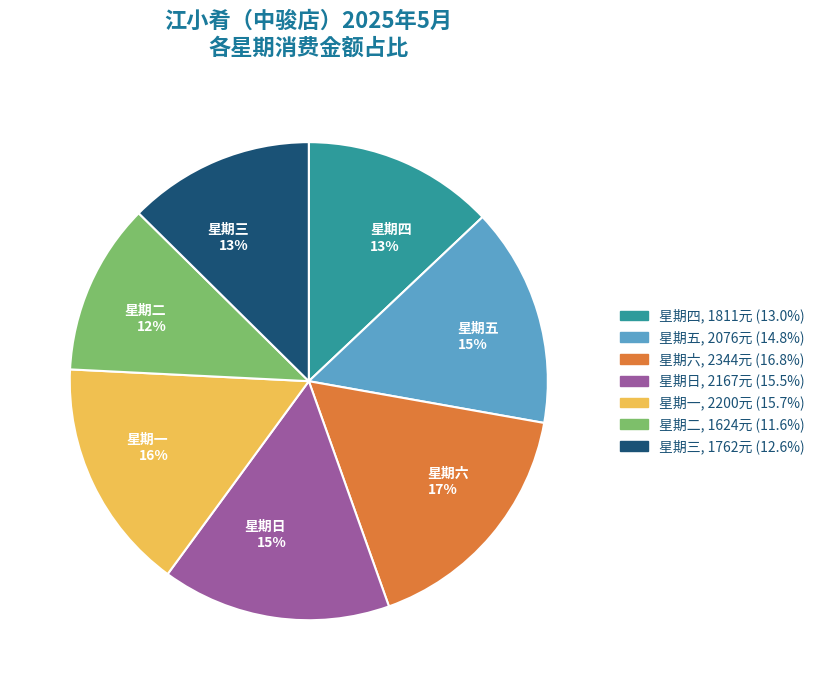

The 星期四 13% slice represents 13% of the pie. True or false?

True